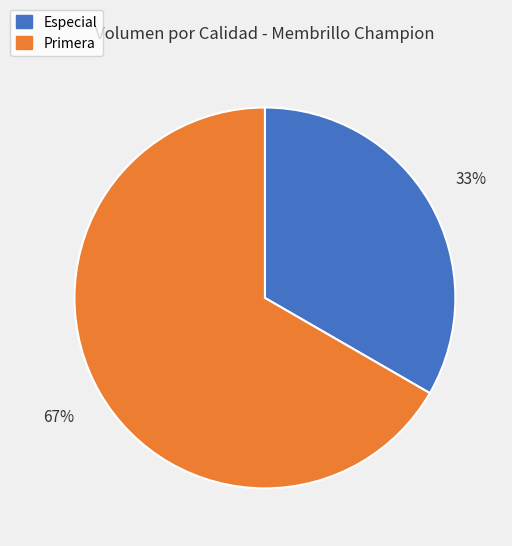

Is the sum of Especial and Primera greater than half?

Yes